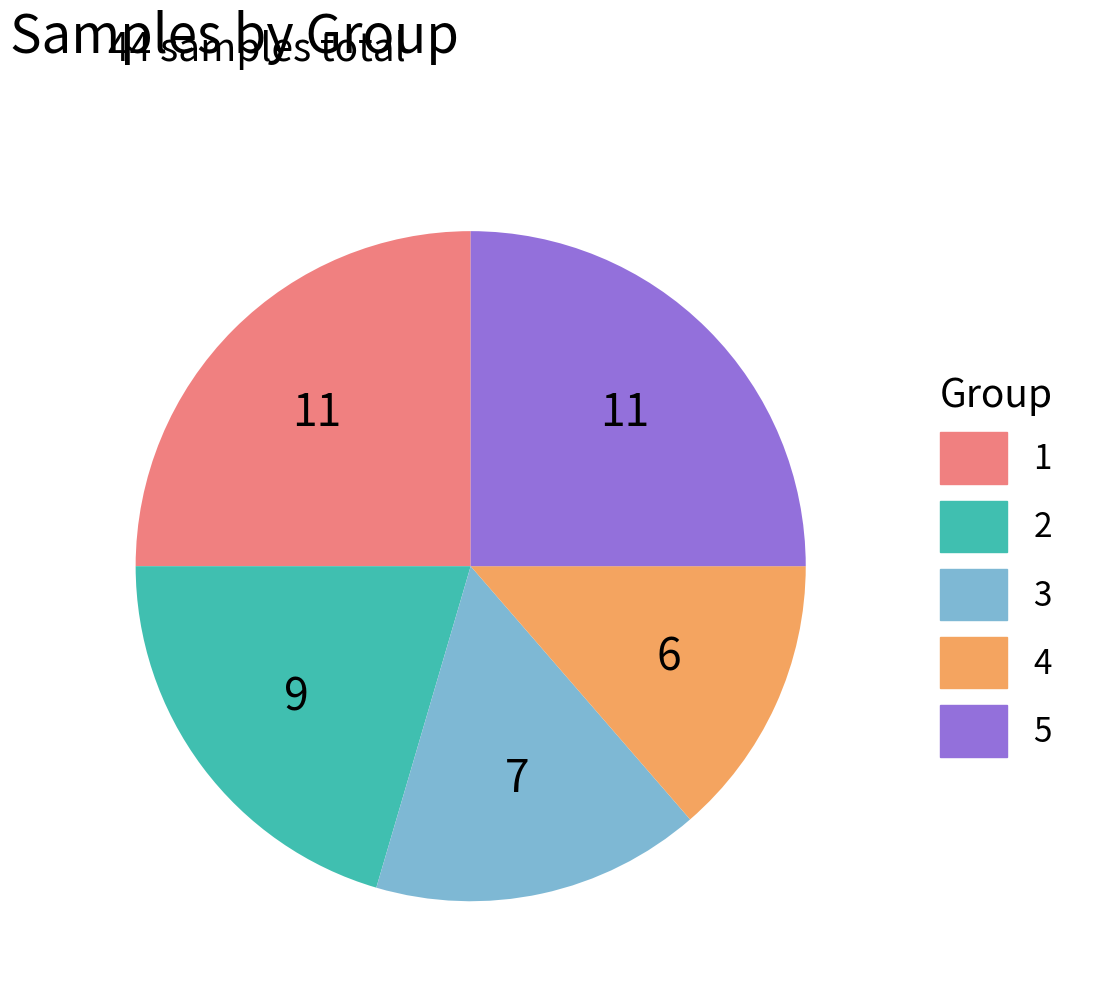

Approximately how many times larger is the value at 4 compared to 5?

0.5